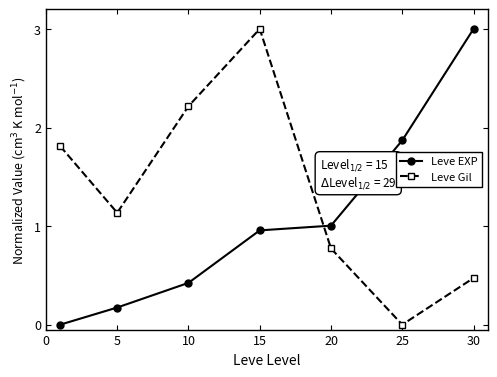

True or false: Leve Gil has more than 2 points higher than both neighbors.

False